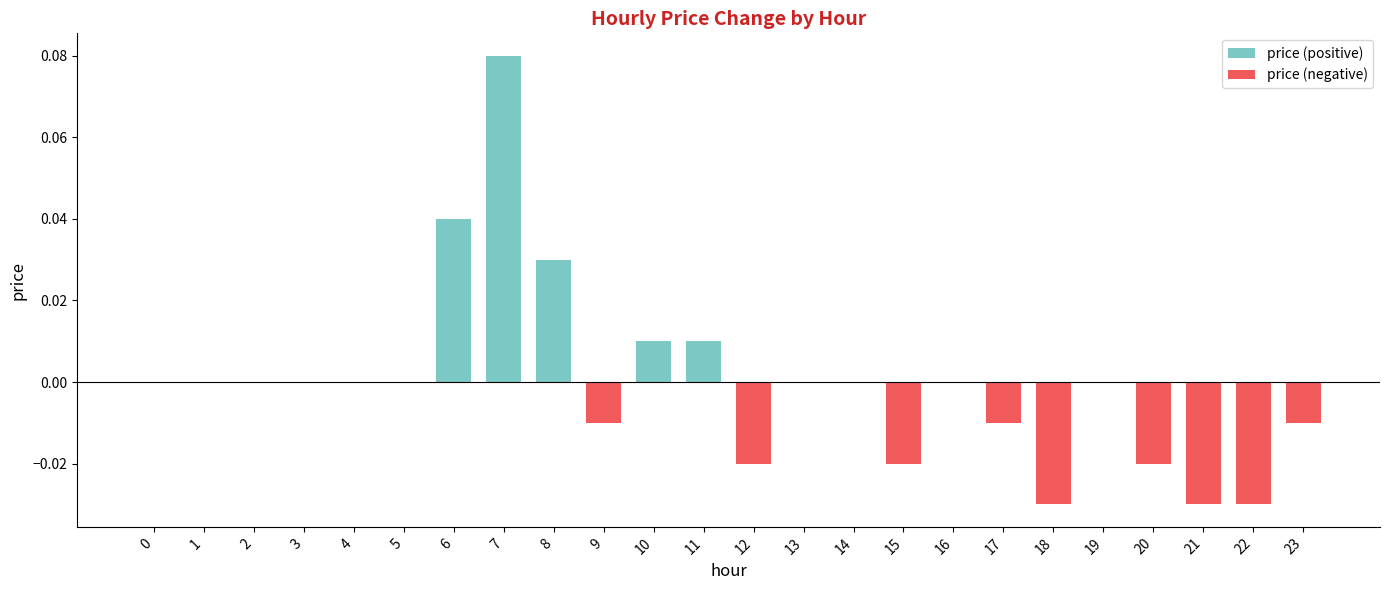

Which series has the largest range (max minus min)?

price (positive)